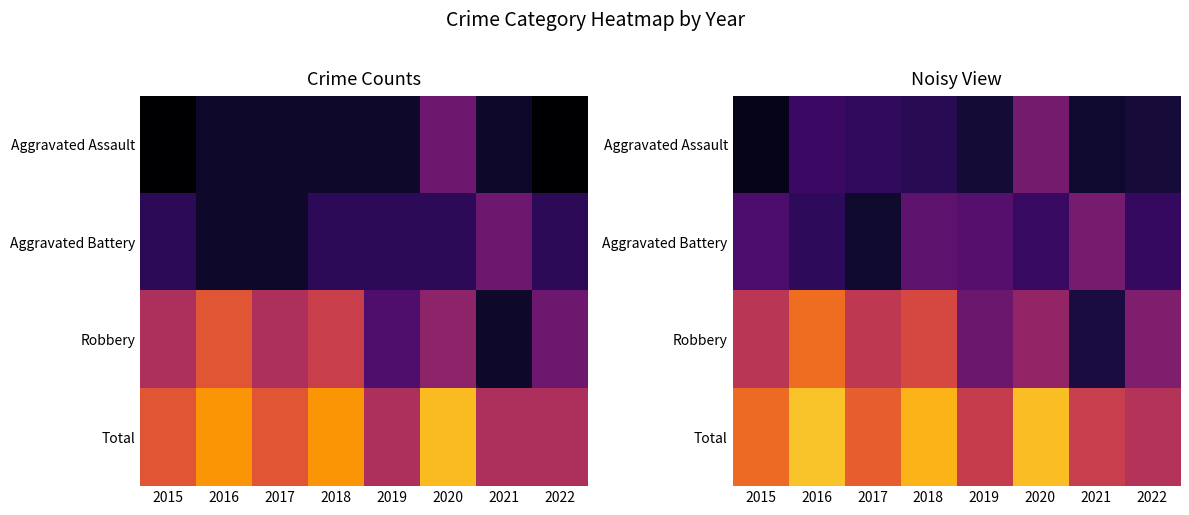

Which series has the largest total across all categories?

Total